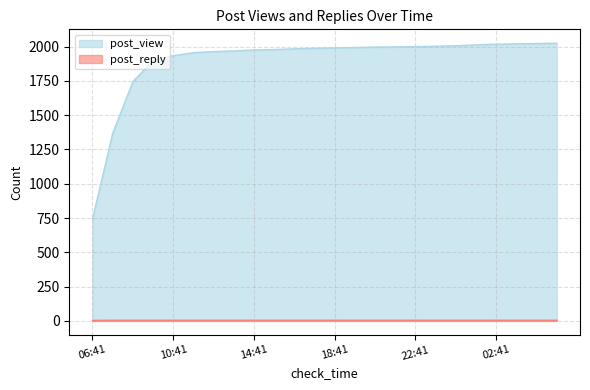

Reading right to left, transcribe all the data shown in this chart.

post_view: 2024	2022	2019	2017	2012	2006	2002	1999	1997	1996	1993	1990	1987	1983	1978	1975	1968	1963	1955	1933	1898	1744	1367	742
post_reply: 5	5	5	5	5	5	5	5	5	5	5	5	5	5	5	5	5	5	5	5	5	5	5	4